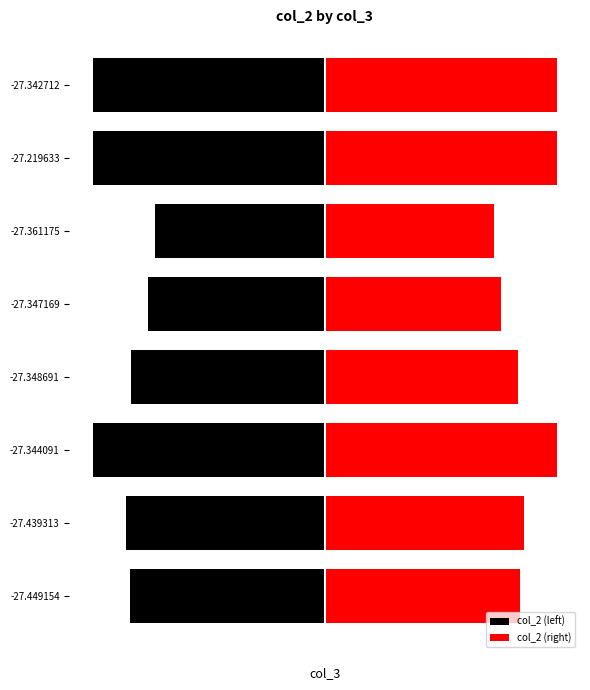

Is it true that col_2 (left) equals -168542 at -27.361175?

True